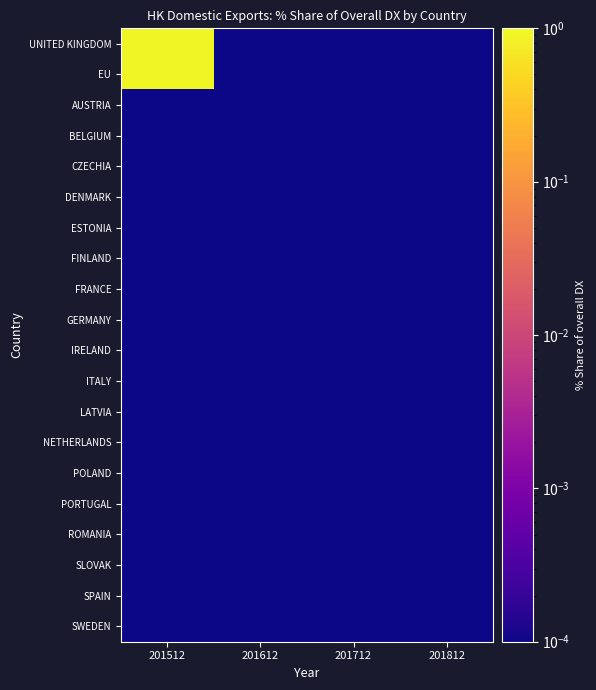

Which series changed the most between 201512 and 201812?

UNITED KINGDOM